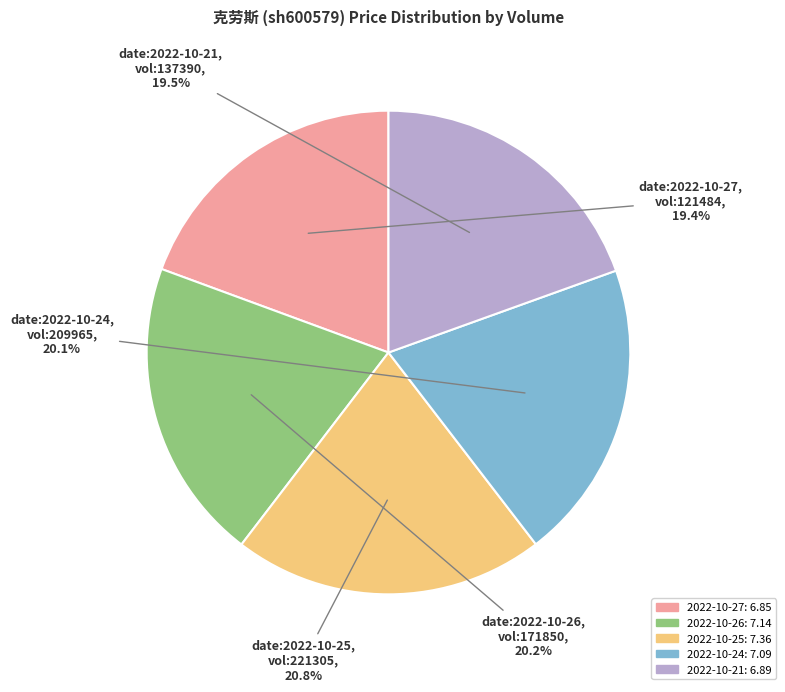

How many segments does this pie chart have?

5